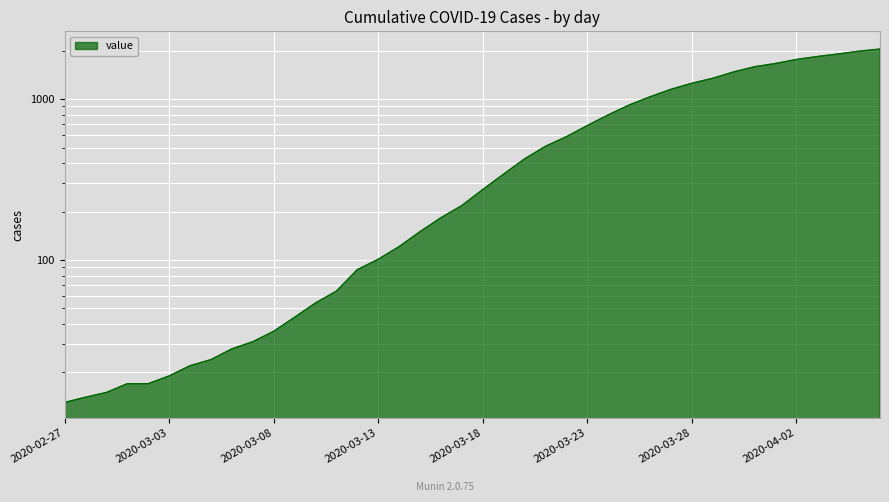

Where does the data first go above 274?

2020-03-19